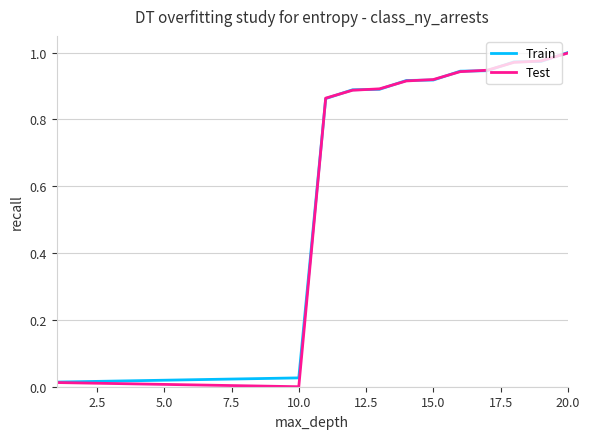

Which series has the largest range (max minus min)?

Test